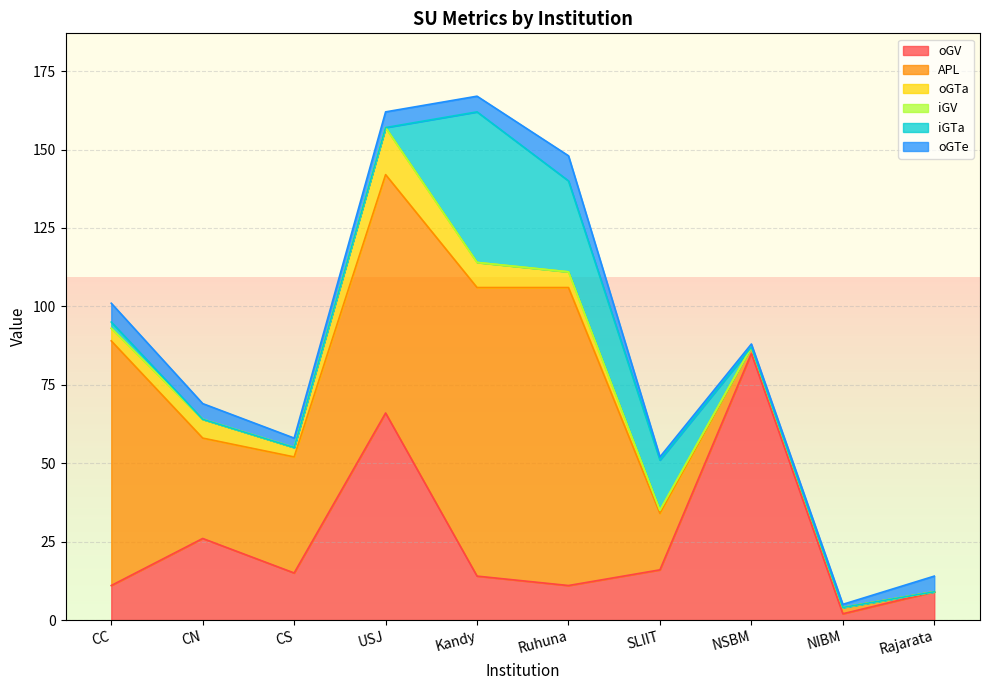

What is the label of the 1st point from the left?

CC